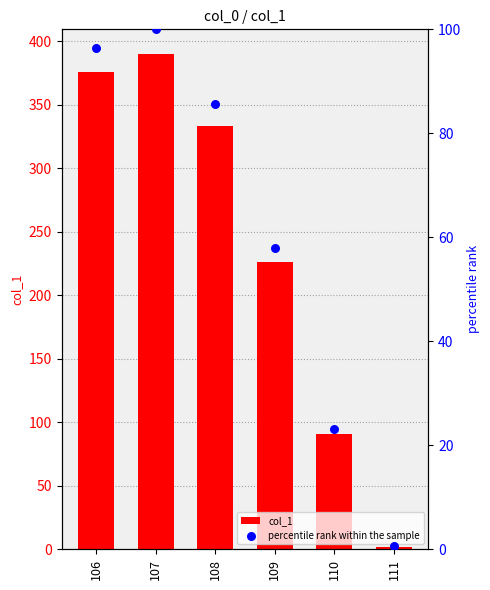

What is the total value across all series at 108?

419.3